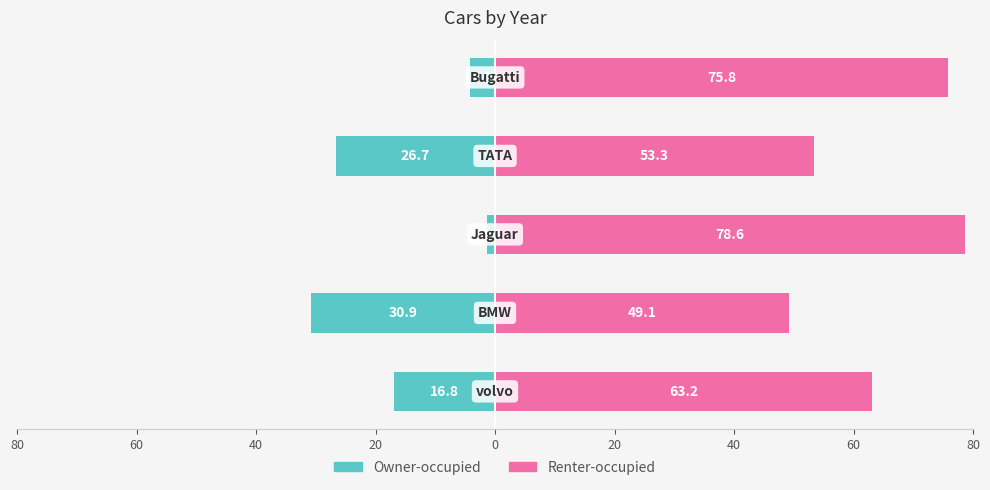

Is it true that Renter-occupied equals 30.8 at 60?

False